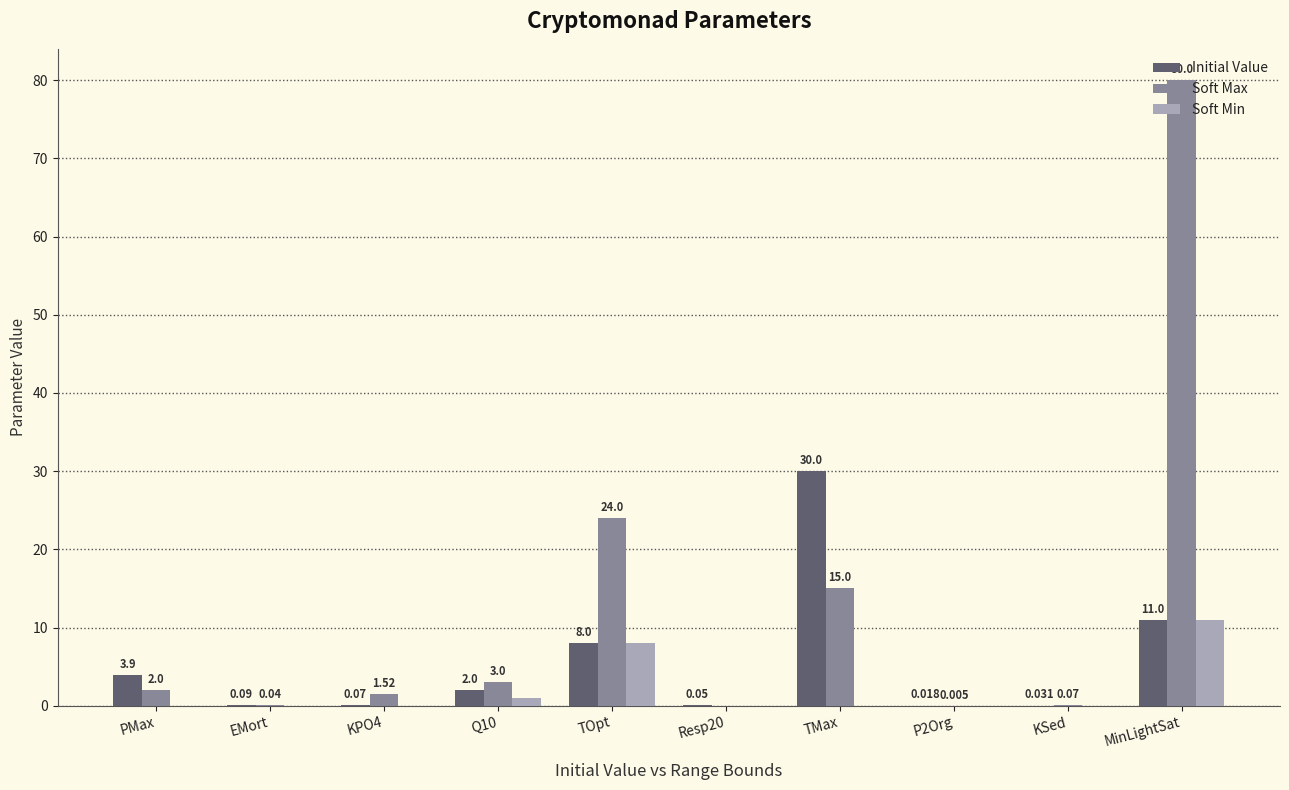

Where is Initial Value nearest to the value 15?

MinLightSat